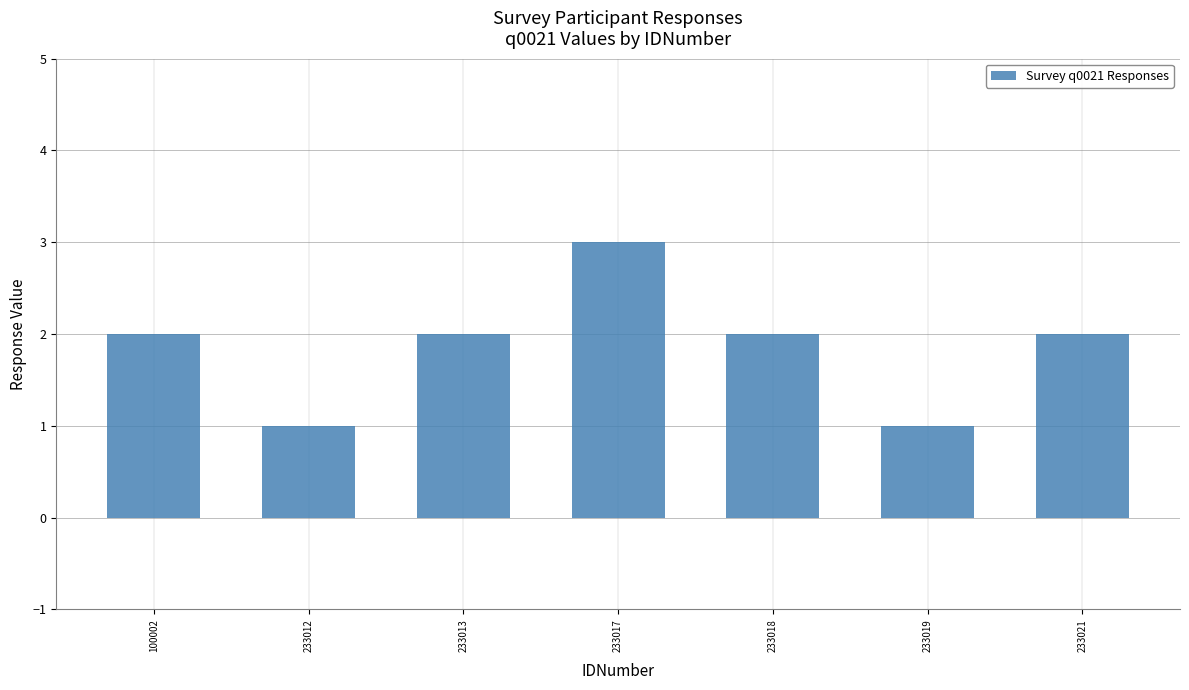

Read the value at 233017.

3